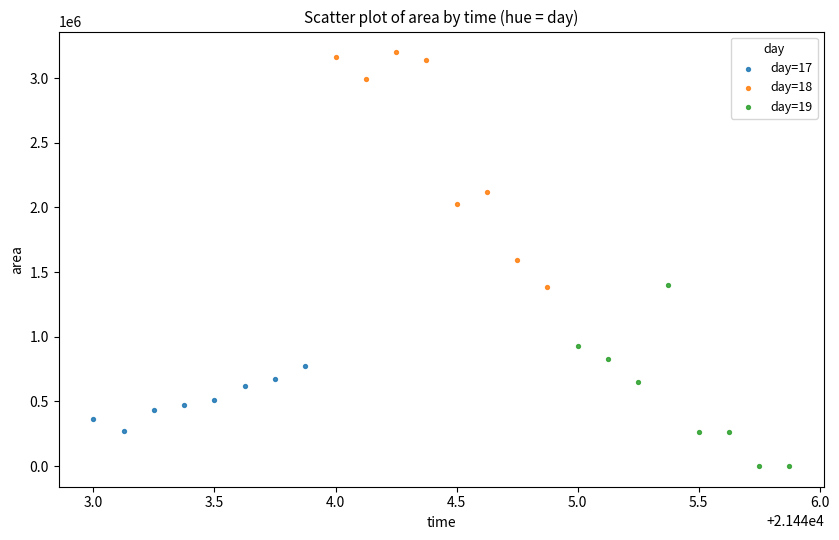

Which series has the largest Y range (max minus min)?

day=18